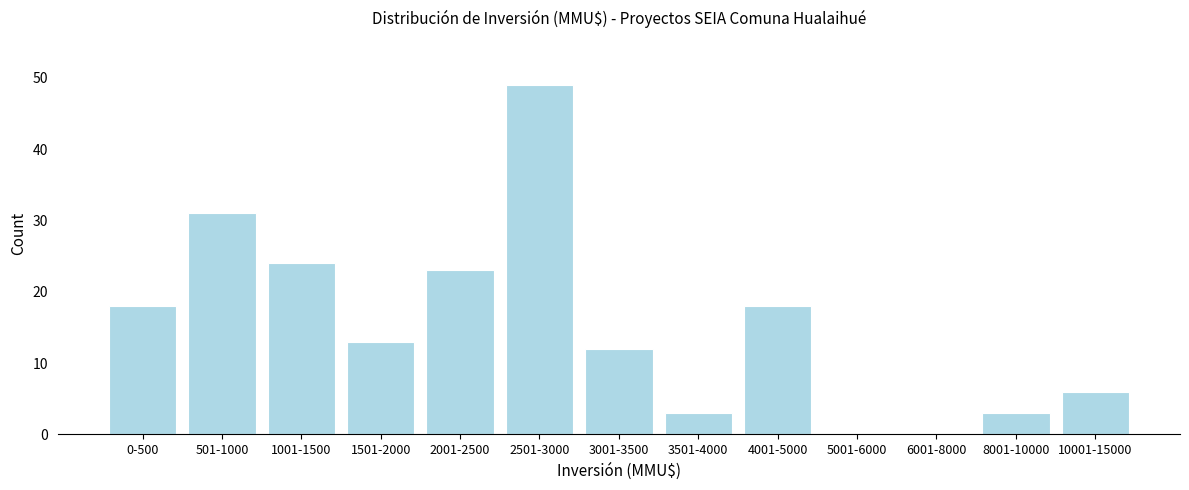

Reading left to right, what are all the values shown in this chart?

0-500=18	501-1000=31	1001-1500=24	1501-2000=13	2001-2500=23	2501-3000=49	3001-3500=12	3501-4000=3	4001-5000=18	5001-6000=0	6001-8000=0	8001-10000=3	10001-15000=6